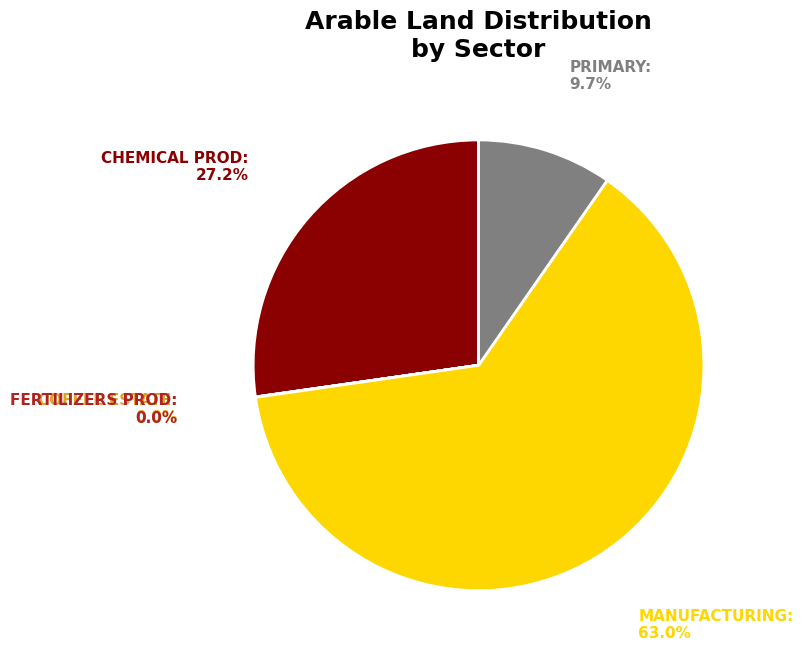

Does any single category account for the majority?

Yes